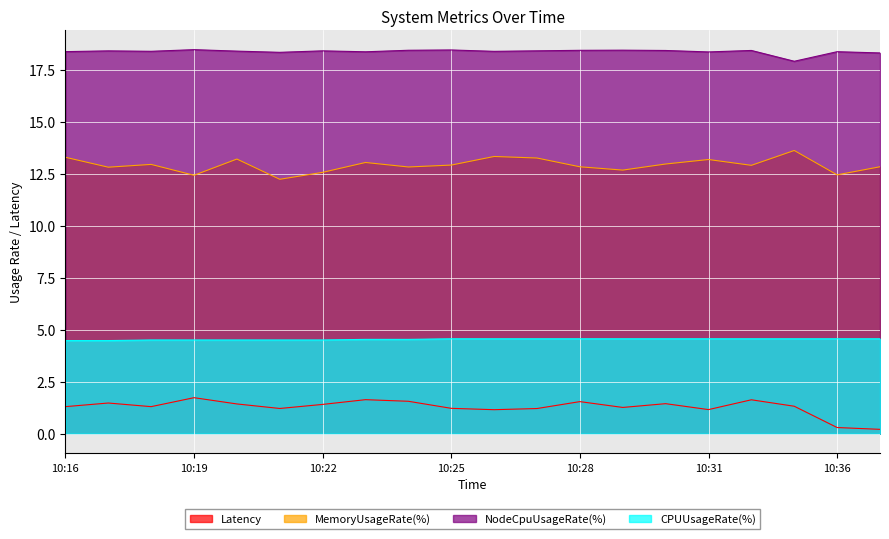

What is the sum of all MemoryUsageRate(%) values?

258.2